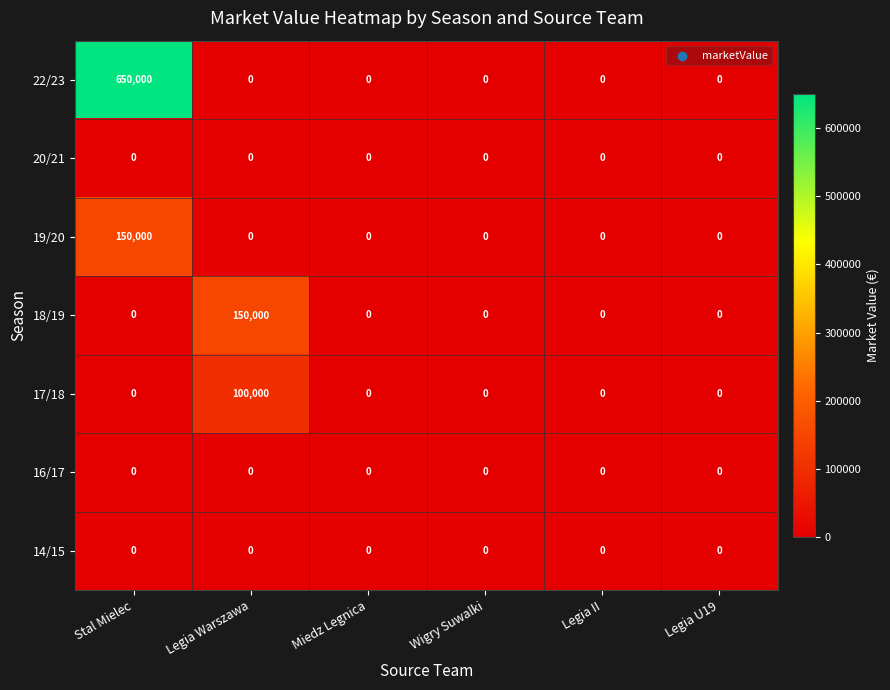

What is the sum of all 18/19 values?

150000